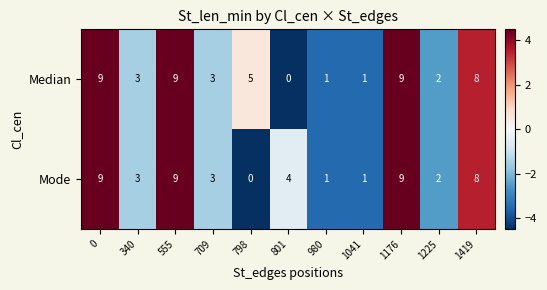

What is the total value across all series at 798?

5